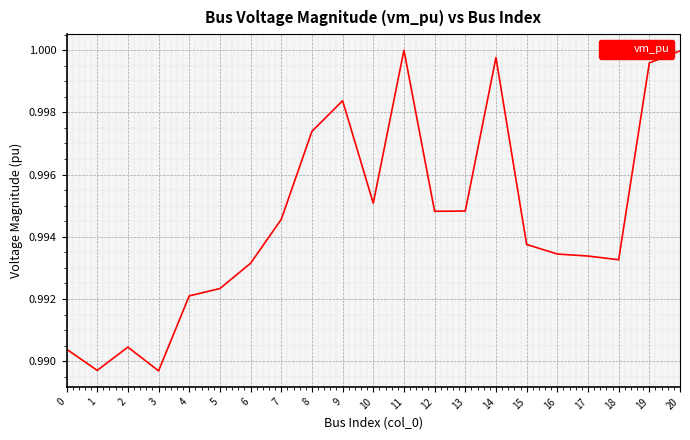

Which has a higher value, 0 or 15?

15